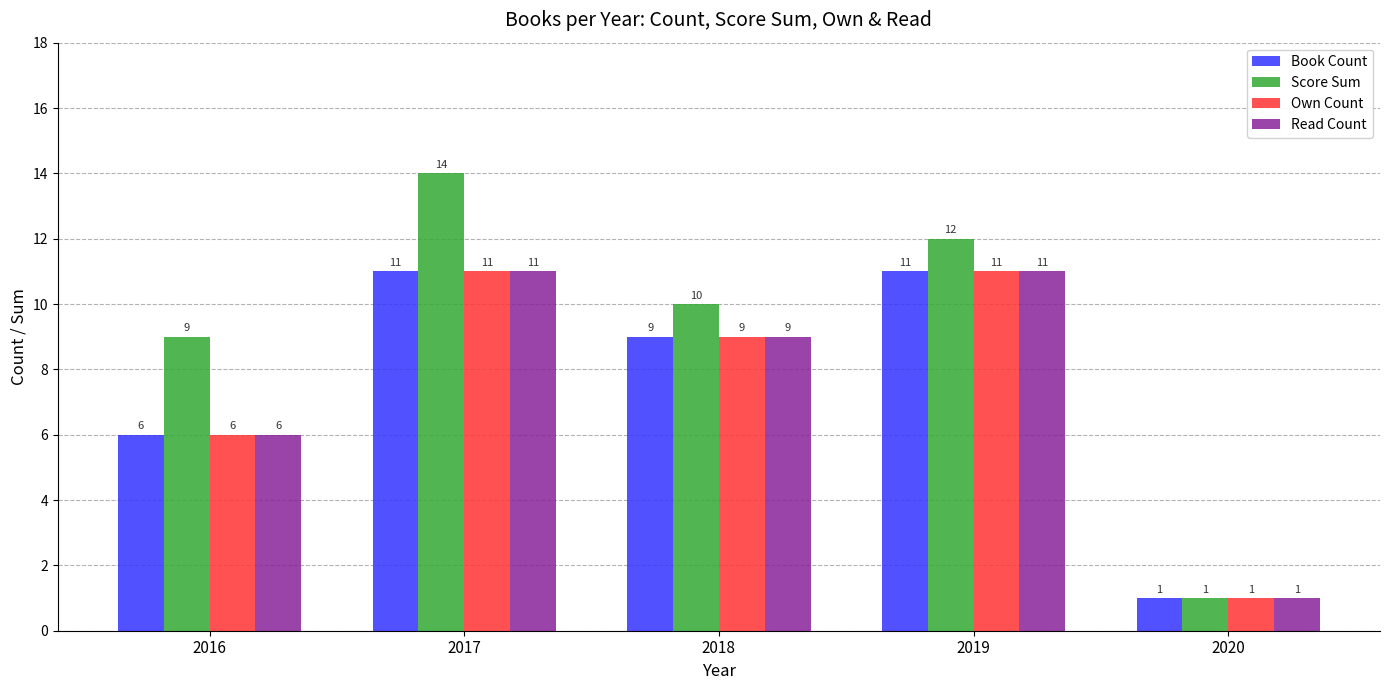

The value of Own Count at 2020 is 2. True or false?

False